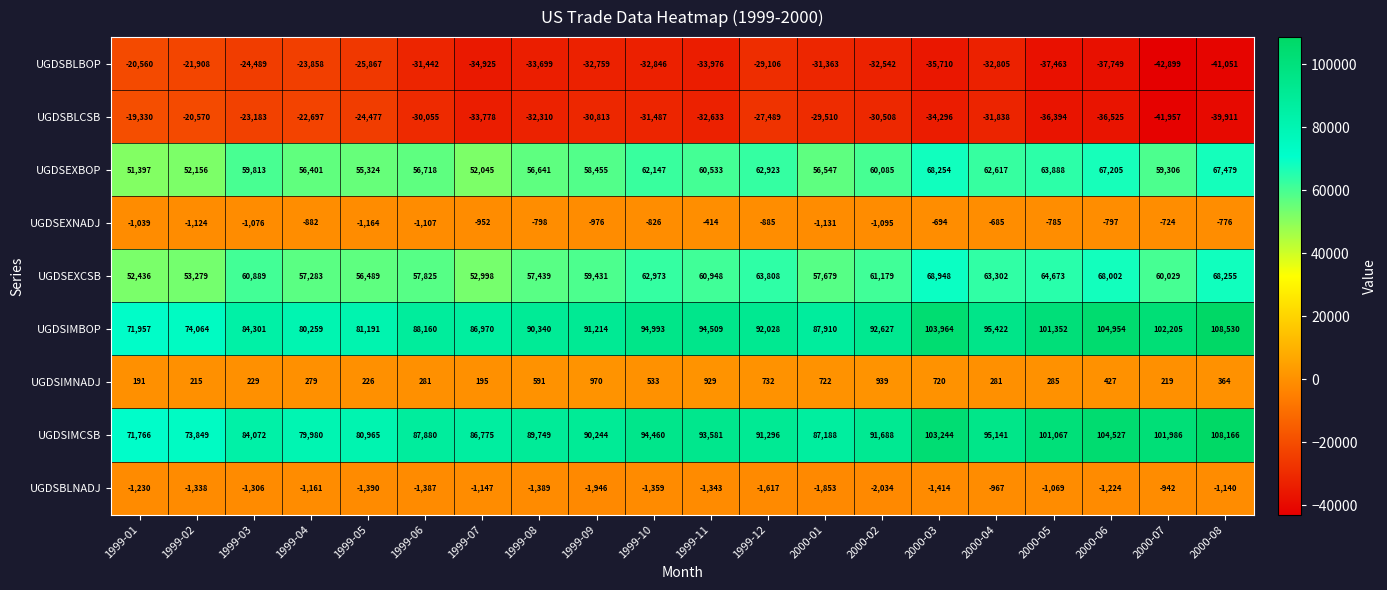

Is the value of UGDSIMBOP at 2000-03 greater than the value of UGDSEXNADJ at 1999-06?

Yes